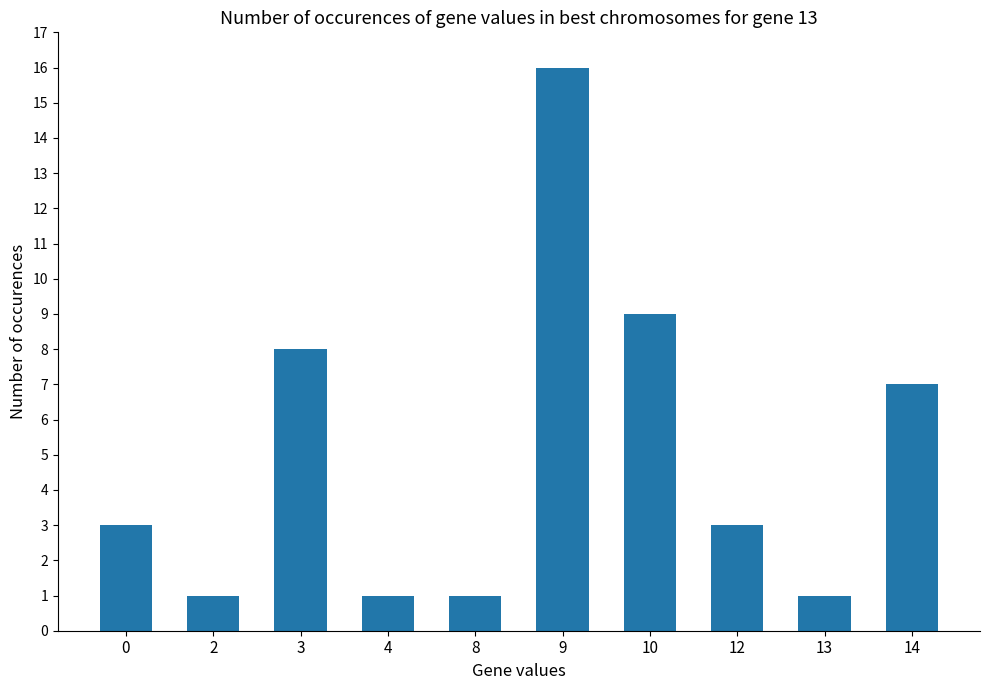

What is the value of the 5th bar from the left?

1